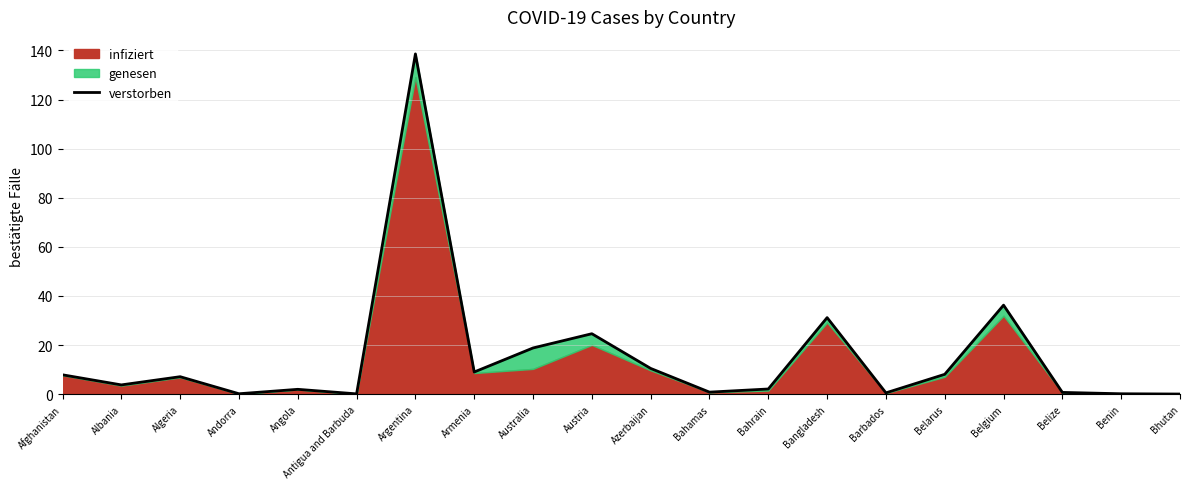

What is the difference between the values at Bahamas and Austria?

23.8